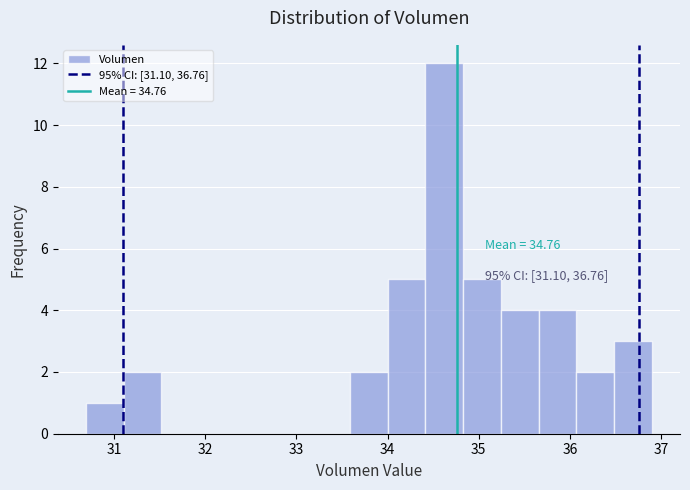

Which range on the x-axis has the tallest bar?

34.4 to 34.8